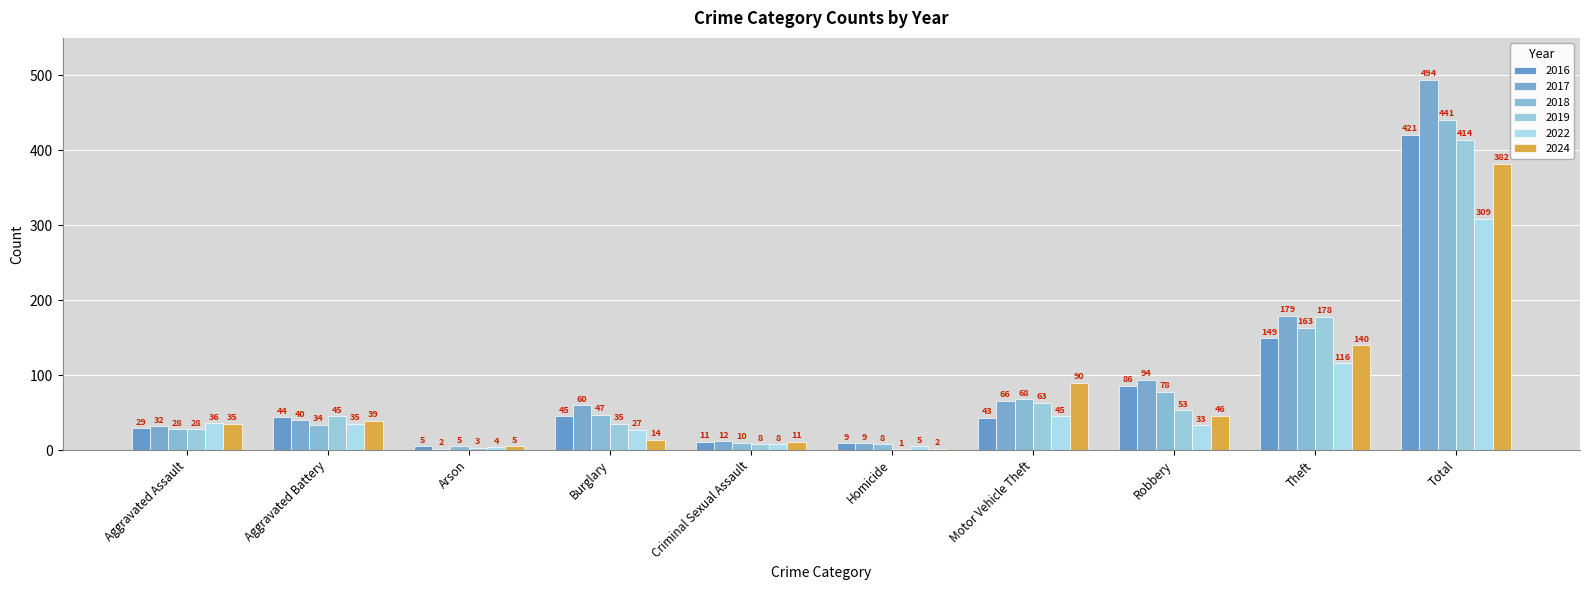

List the labels in order of 2022 value, smallest first.

Arson, Homicide, Criminal Sexual Assault, Burglary, Robbery, Aggravated Battery, Aggravated Assault, Motor Vehicle Theft, Theft, Total